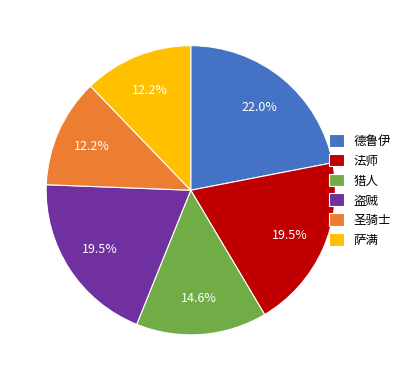

What is the total percentage of 盗贼 and 德鲁伊?

41.5%